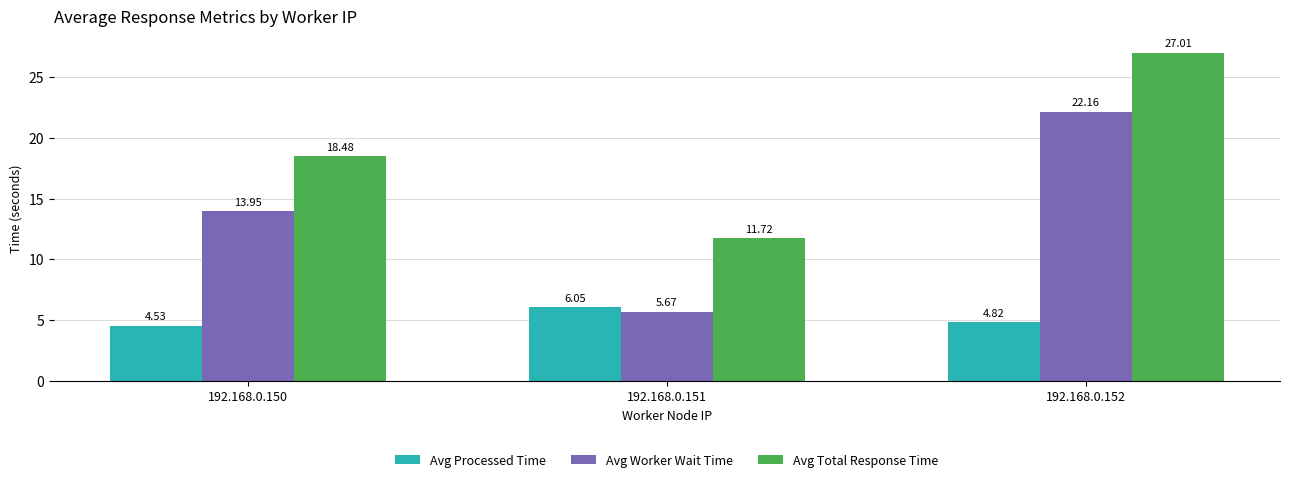

Does the chart contain any negative values?

No